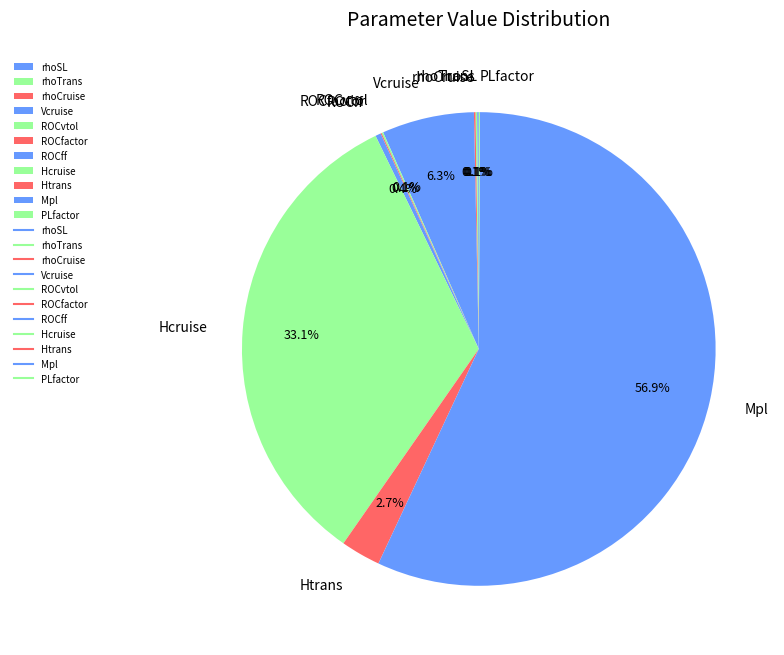

How much of the chart is everything except Hcruise?

66.9%